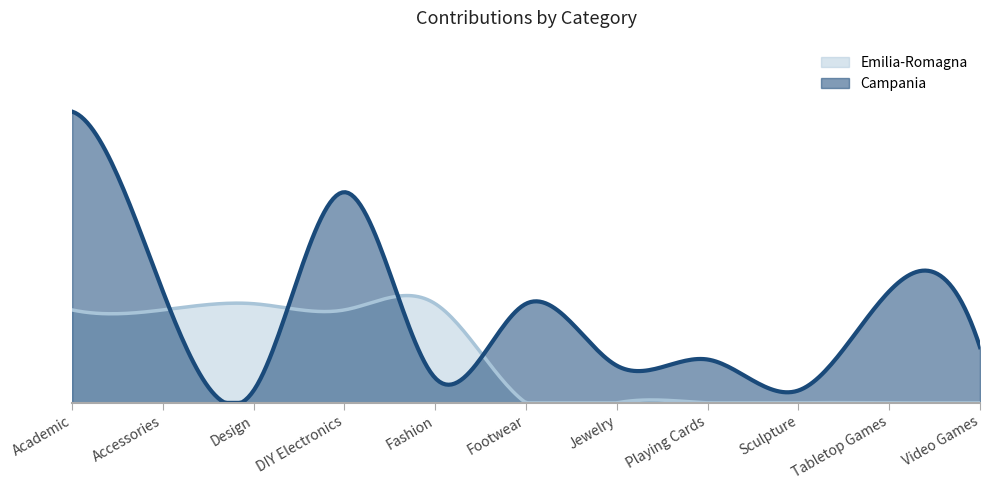

How many lines are shown in the chart?

2